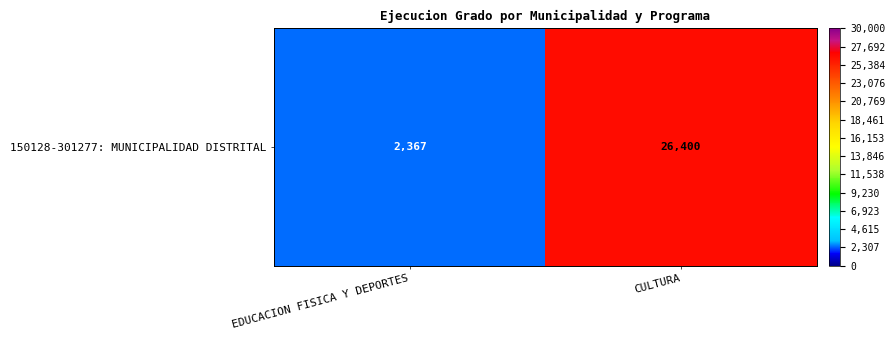

What is the change in value from EDUCACION FISICA Y DEPORTES to CULTURA?

+24033